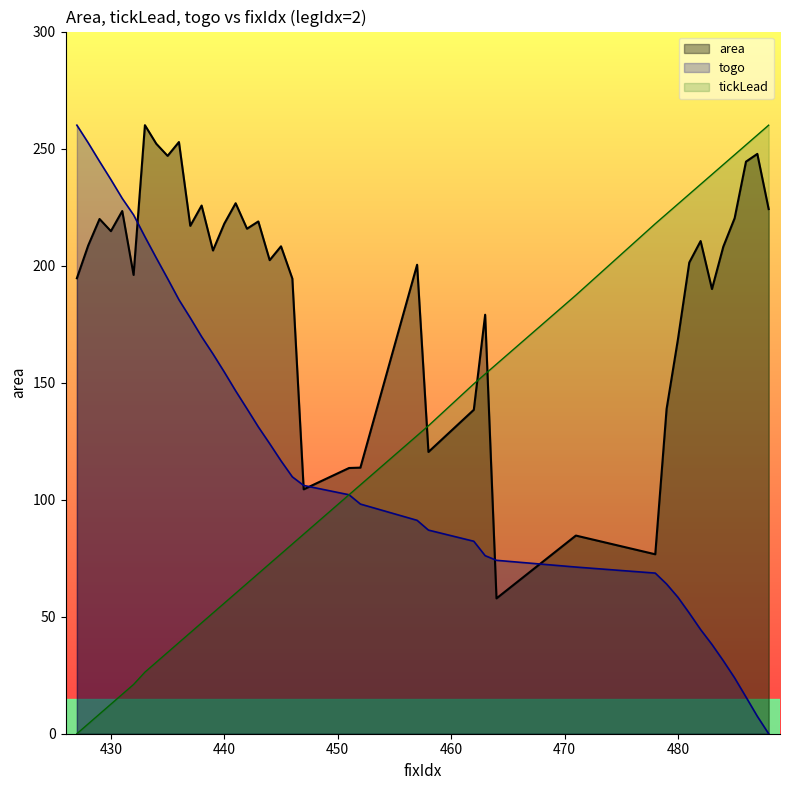

At which label is the value closest to 158?

480